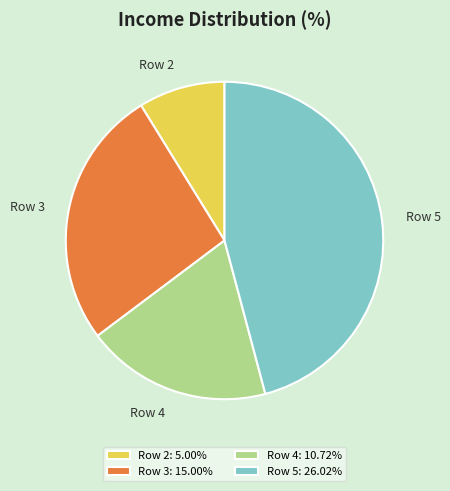

True or false: Row 4 accounts for 6% of the total.

False